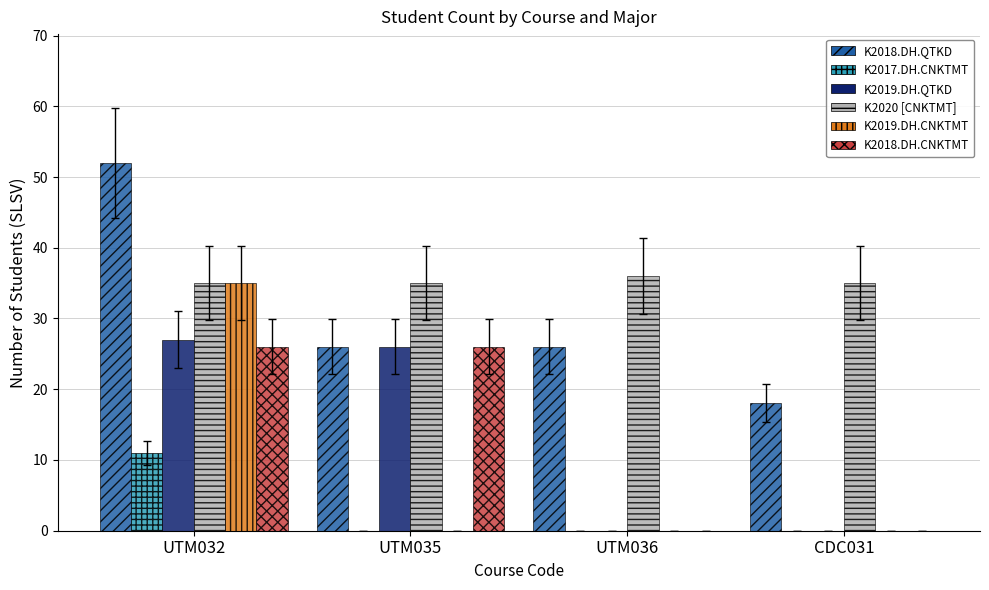

Between UTM032 and UTM036, which series saw the biggest shift?

K2019.DH.CNKTMT